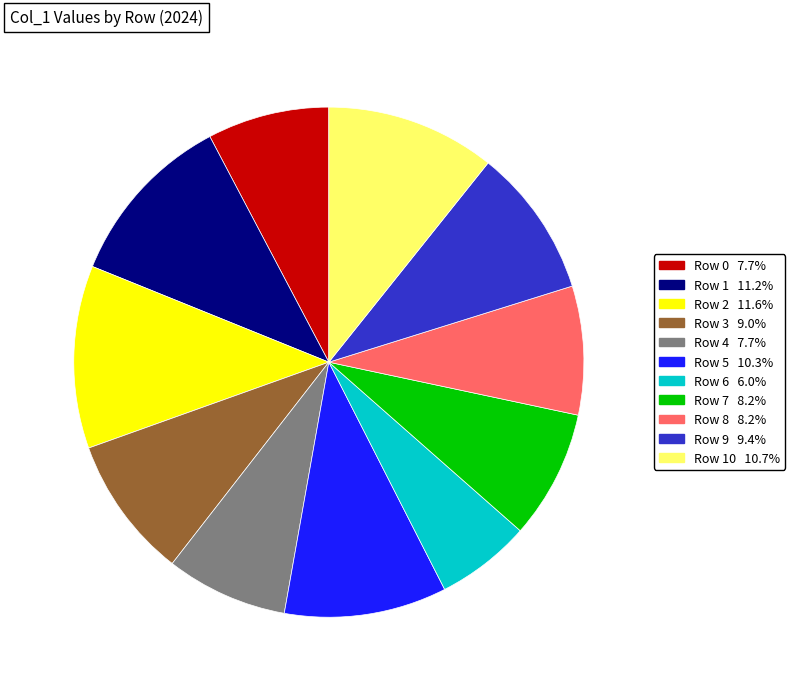

Is there a majority slice in this chart?

No